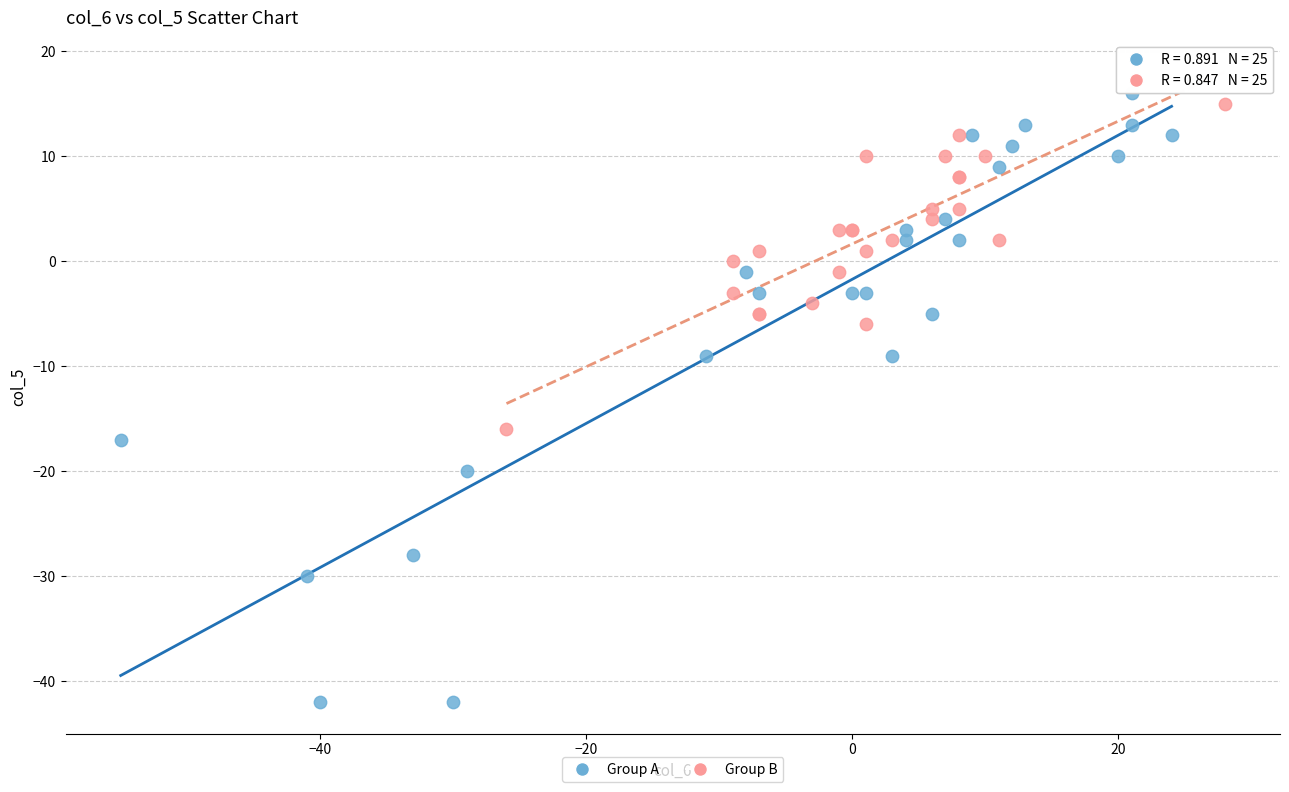

Which series has the widest spread of Y values?

Group A